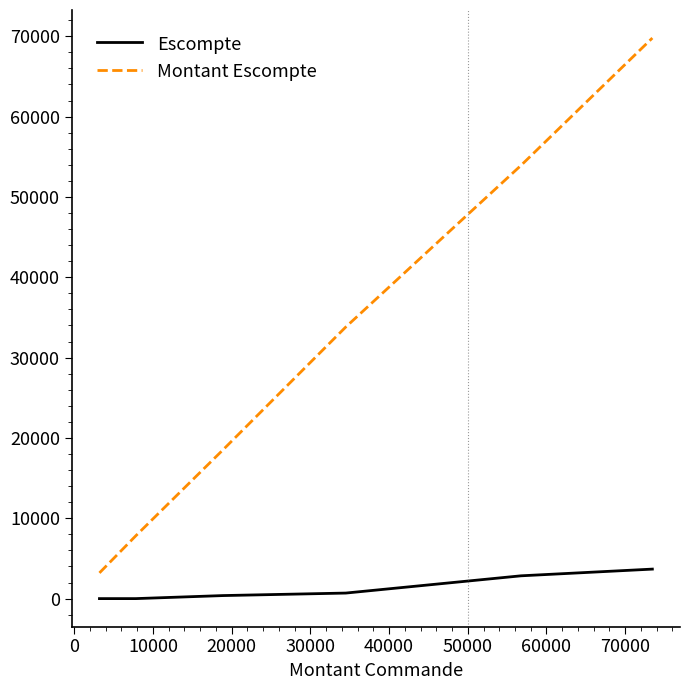

Which series has the widest spread of values?

Montant Escompte